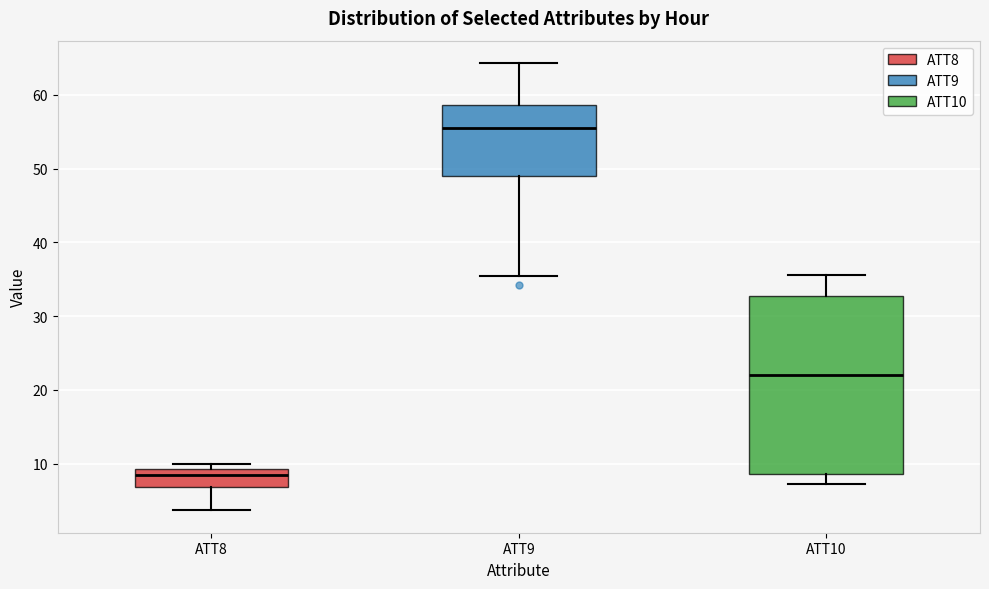

Reading left to right, read every box against the y-axis: the position of its median line, the range the box covers, and the ends of its whiskers. The values are not printed on the chart, so give them approximately, as read against the axis.

ATT8: median 8, box 7 to 9, whiskers 4 to 10
ATT9: median 56, box 49 to 59, whiskers 35 to 64
ATT10: median 22, box 9 to 33, whiskers 7 to 36